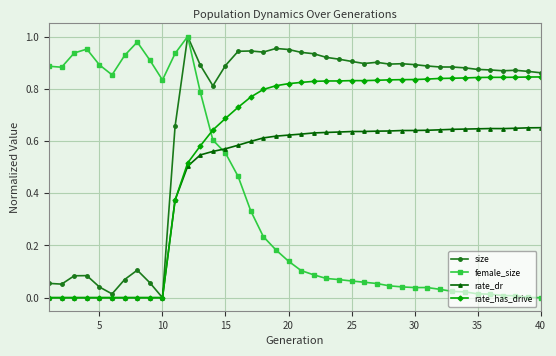

Which series has the largest total across all categories?

size